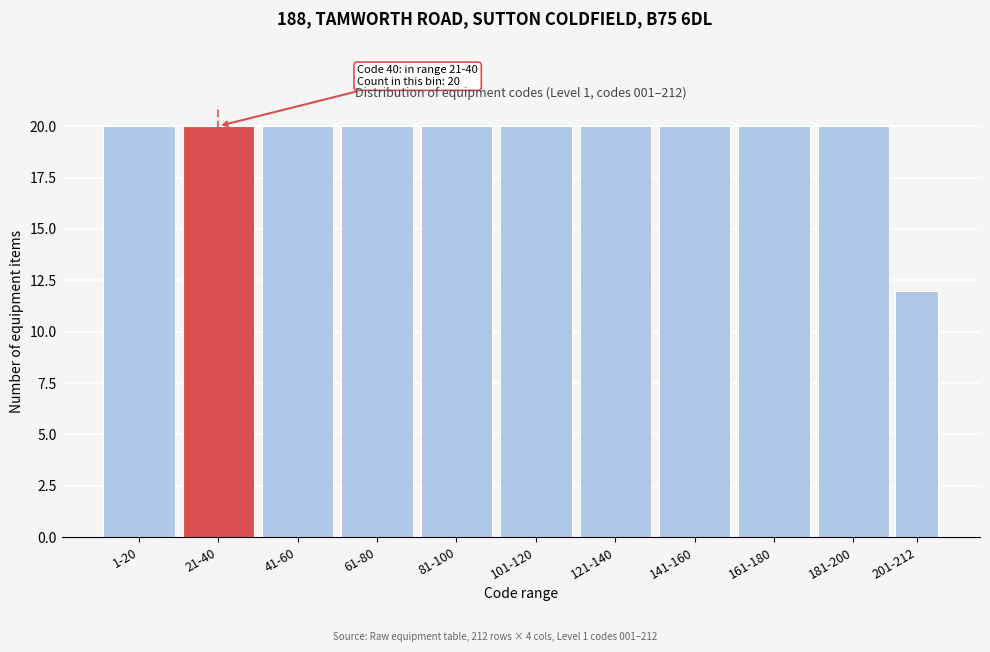

Reading left to right, transcribe all the data shown in this chart.

1-20=20	21-40=20	41-60=20	61-80=20	81-100=20	101-120=20	121-140=20	141-160=20	161-180=20	181-200=20	201-212=12